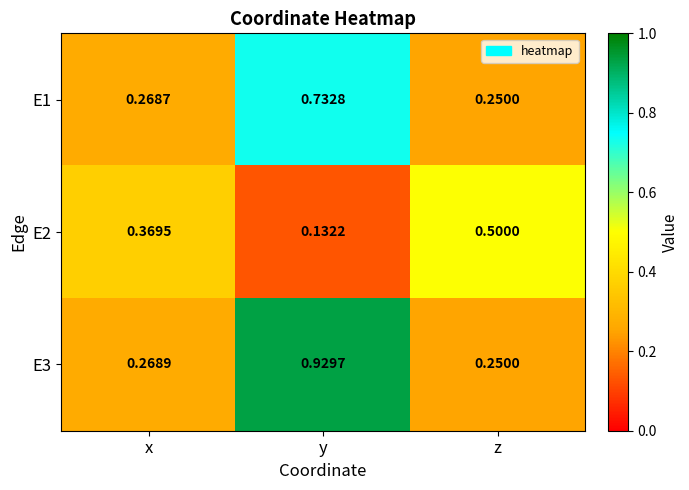

What is the total value across all series at y?

1.8